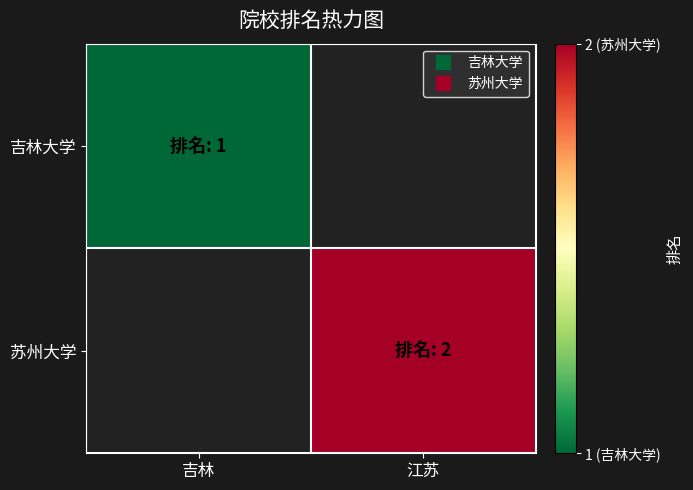

True or false: 吉林大学 has a value of 1.0 at 吉林.

True